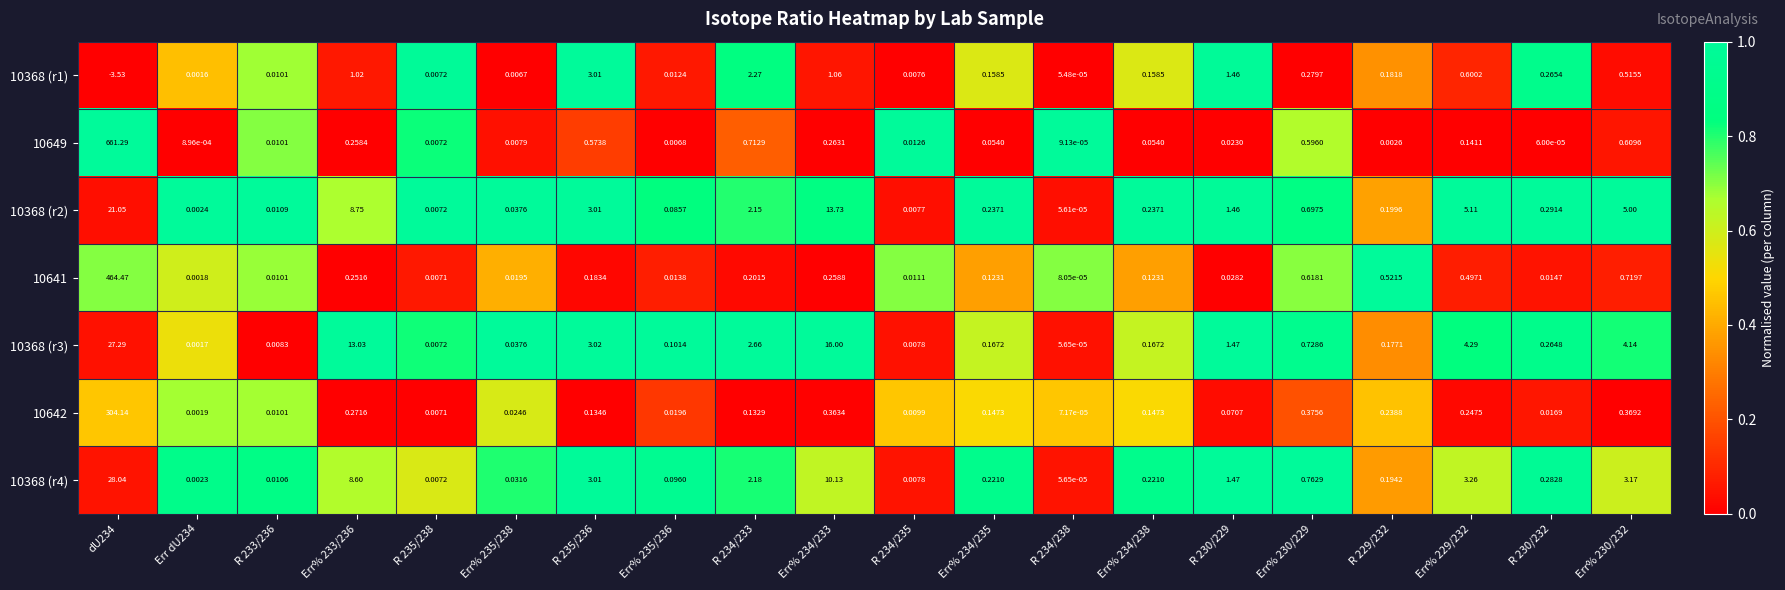

Is the value of 10368 (r4) at R 230/232 greater than the value of 10649 at R 229/232?

Yes